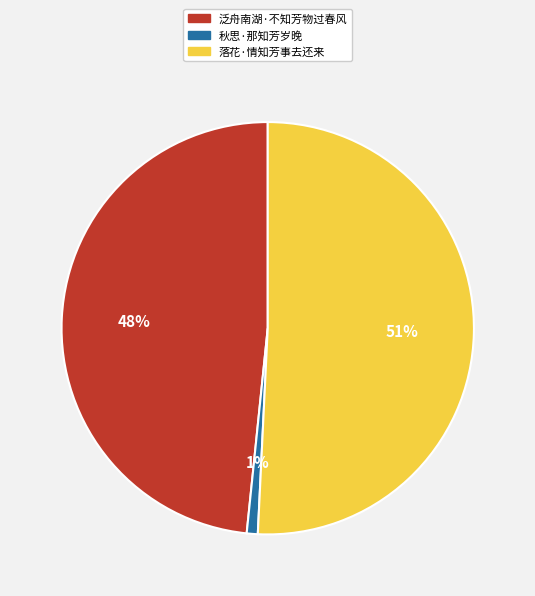

Between 秋思·那知芳岁晚 and 落花·情知芳事去还来, which is larger?

落花·情知芳事去还来